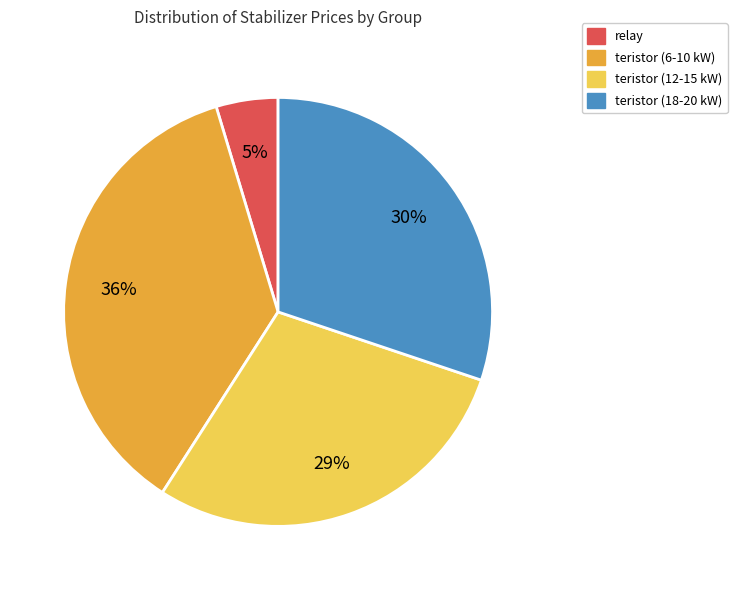

To the nearest percent, what is the average slice percentage?

25%